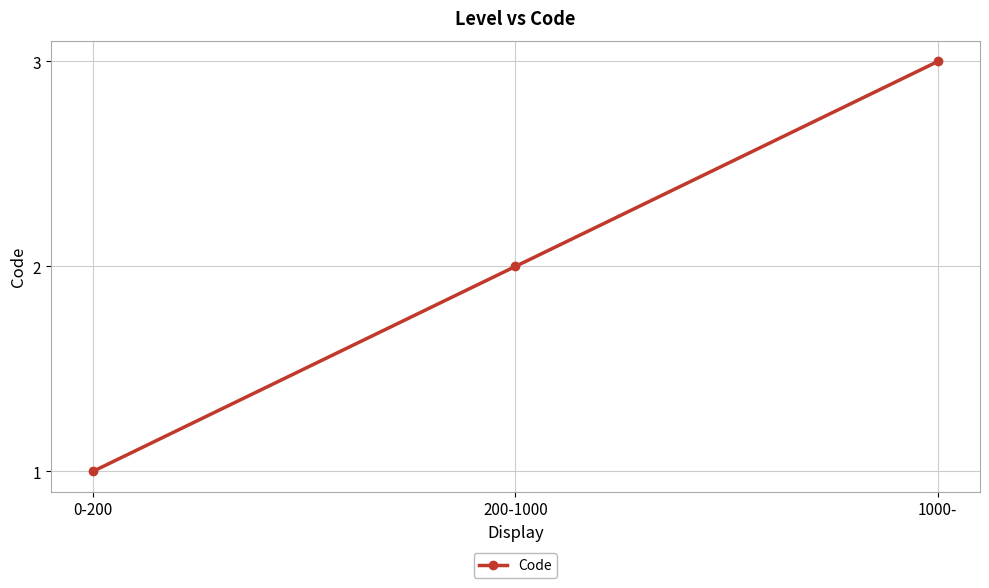

Which category has the highest value across all series?

1000-